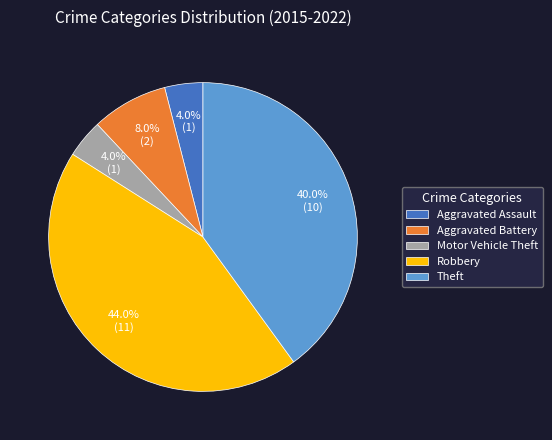

What is the total percentage of Motor Vehicle Theft and Aggravated Assault?

8.0%